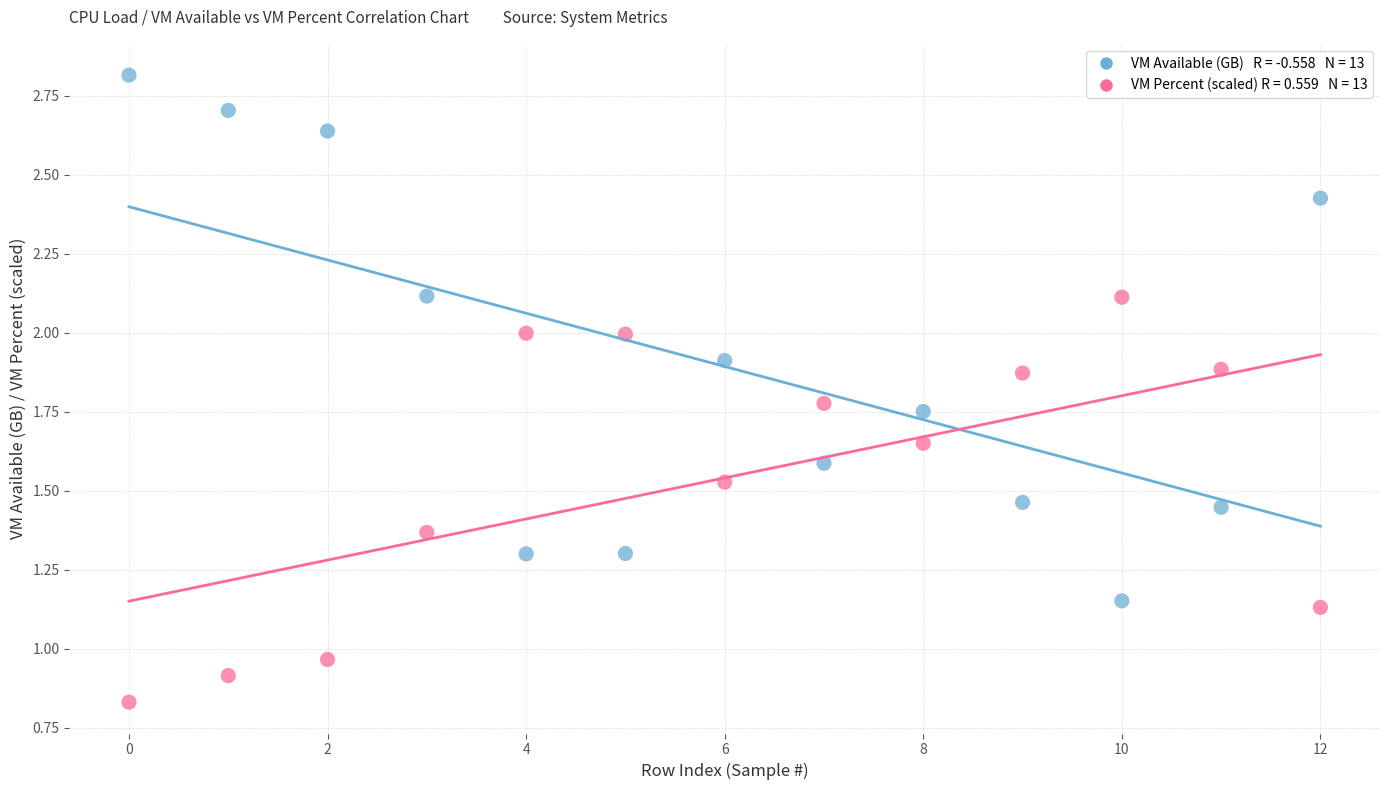

Across all data points, what is the range of Y values (max minus min)?

2.0